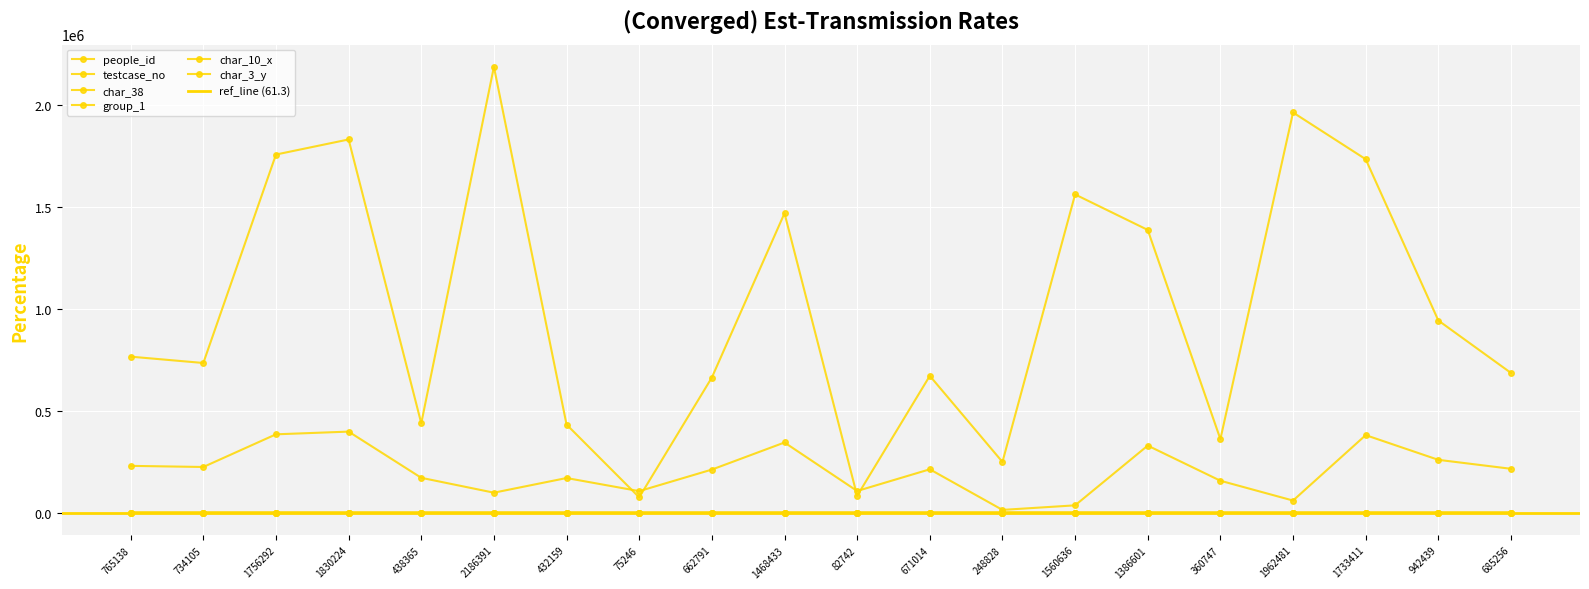

True or false: testcase_no and char_38 cross at least once.

False